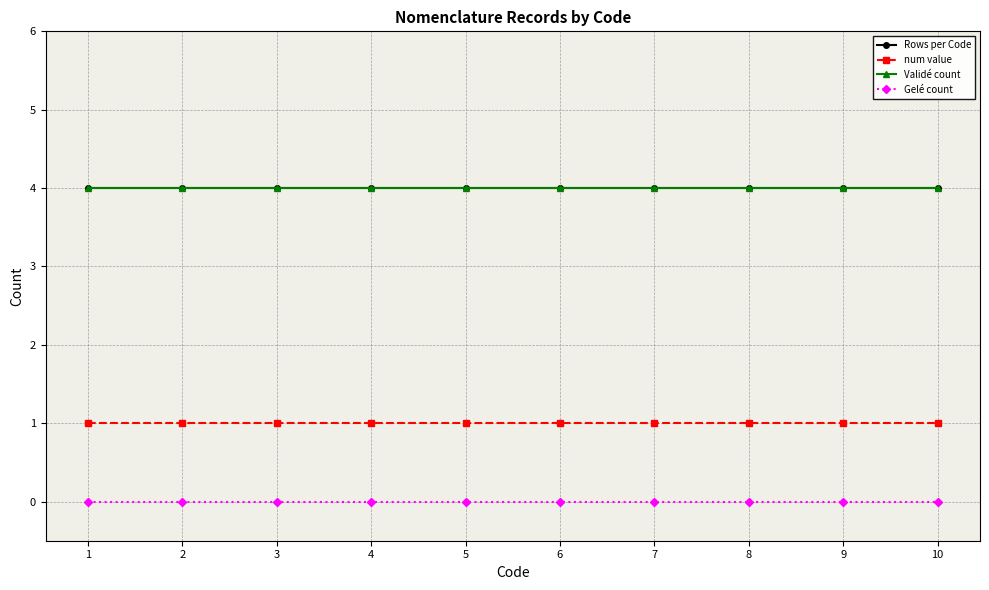

Does the chart have visible grid lines?

Yes